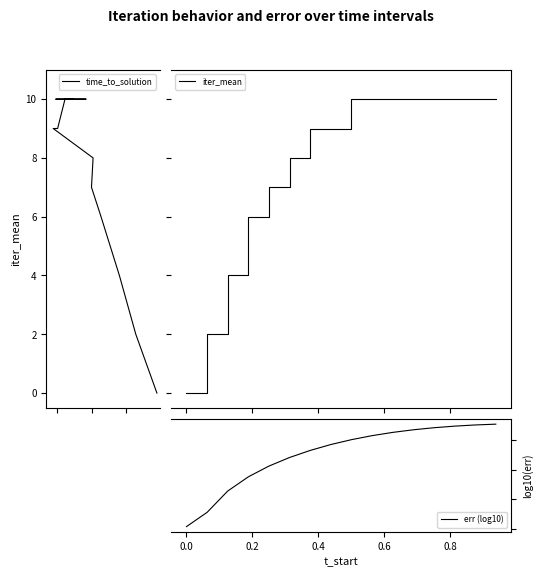

How many data points in err (log10) are less than -3?

14